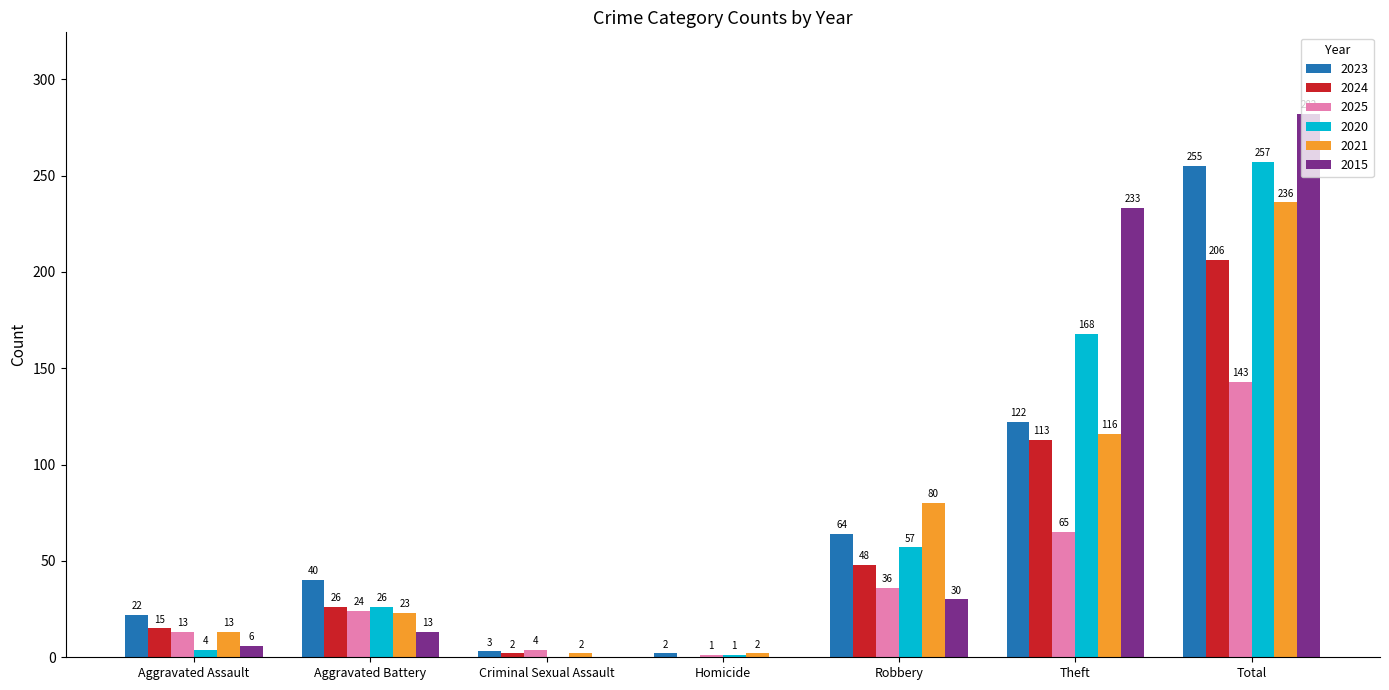

Which category has the highest value in the 2021 series?

Total